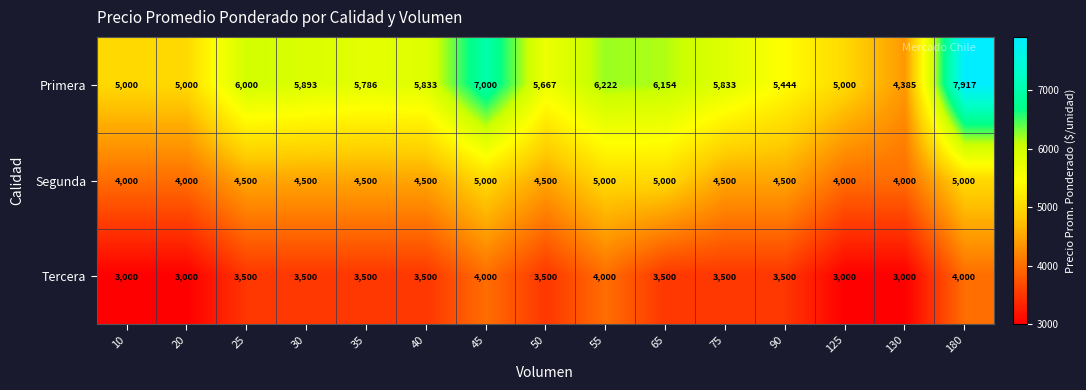

List the series in order of their peak value, lowest first.

Tercera, Segunda, Primera